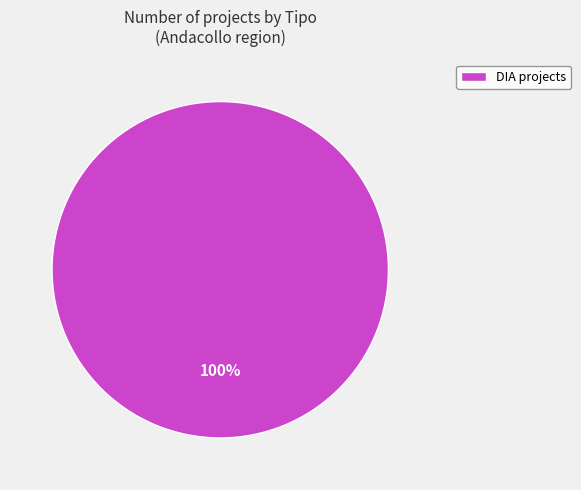

True or false: DIA projects accounts for 100% of the total.

True